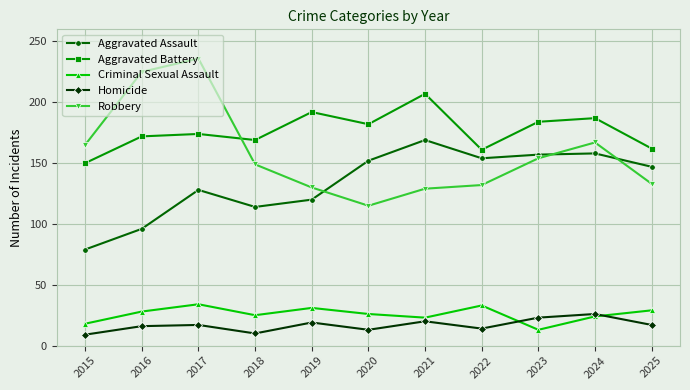

Rank the series at 2022 from highest to lowest value.

Aggravated Battery, Aggravated Assault, Robbery, Criminal Sexual Assault, Homicide